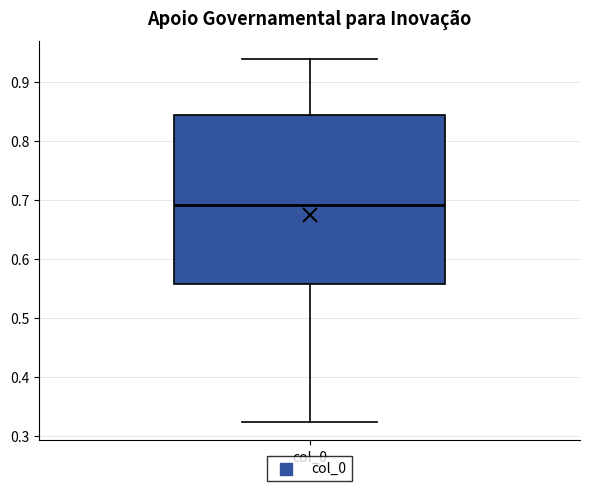

Read this box plot against the y-axis: the position of the median line, the range covered by the box, and the ends of both whiskers. The values are not printed on the chart, so give them approximately, as read against the axis.

median 0.69, box 0.56 to 0.84, whiskers 0.32 to 0.94